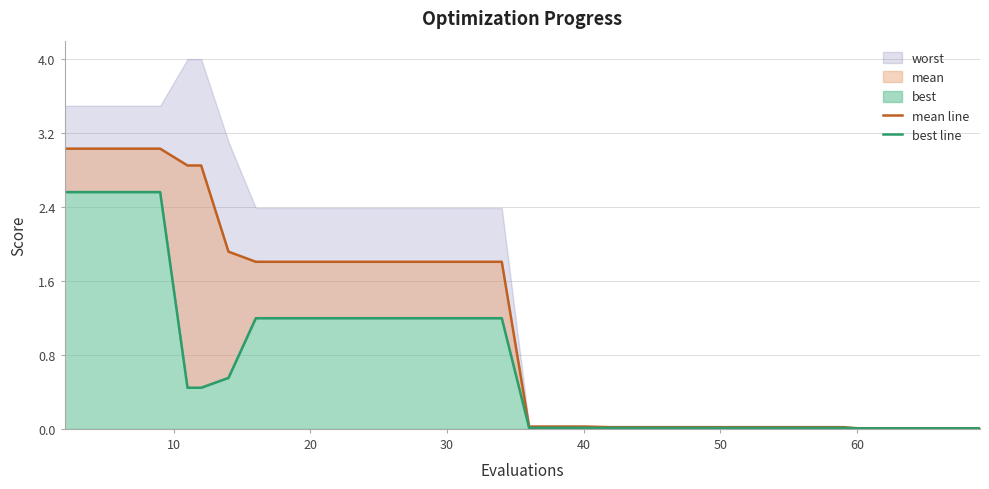

True or false: best line and mean line intersect in this chart.

False